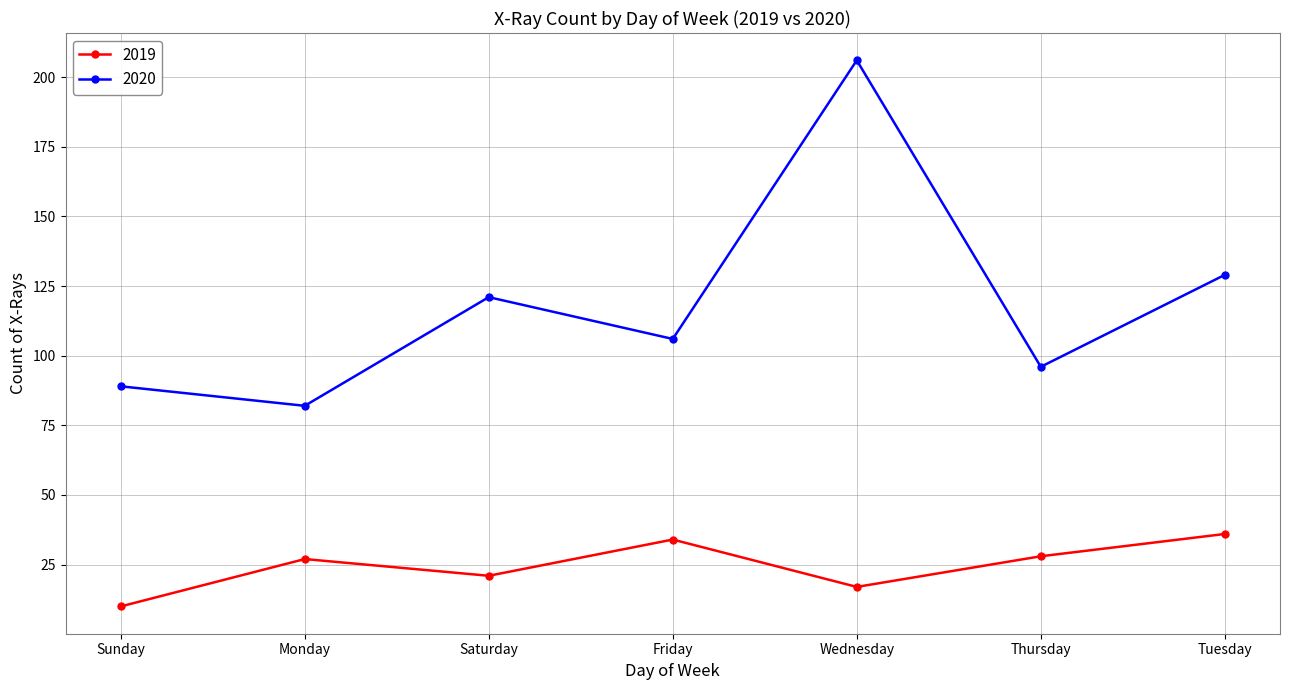

List the series in order of their overall mean, highest first.

2020, 2019